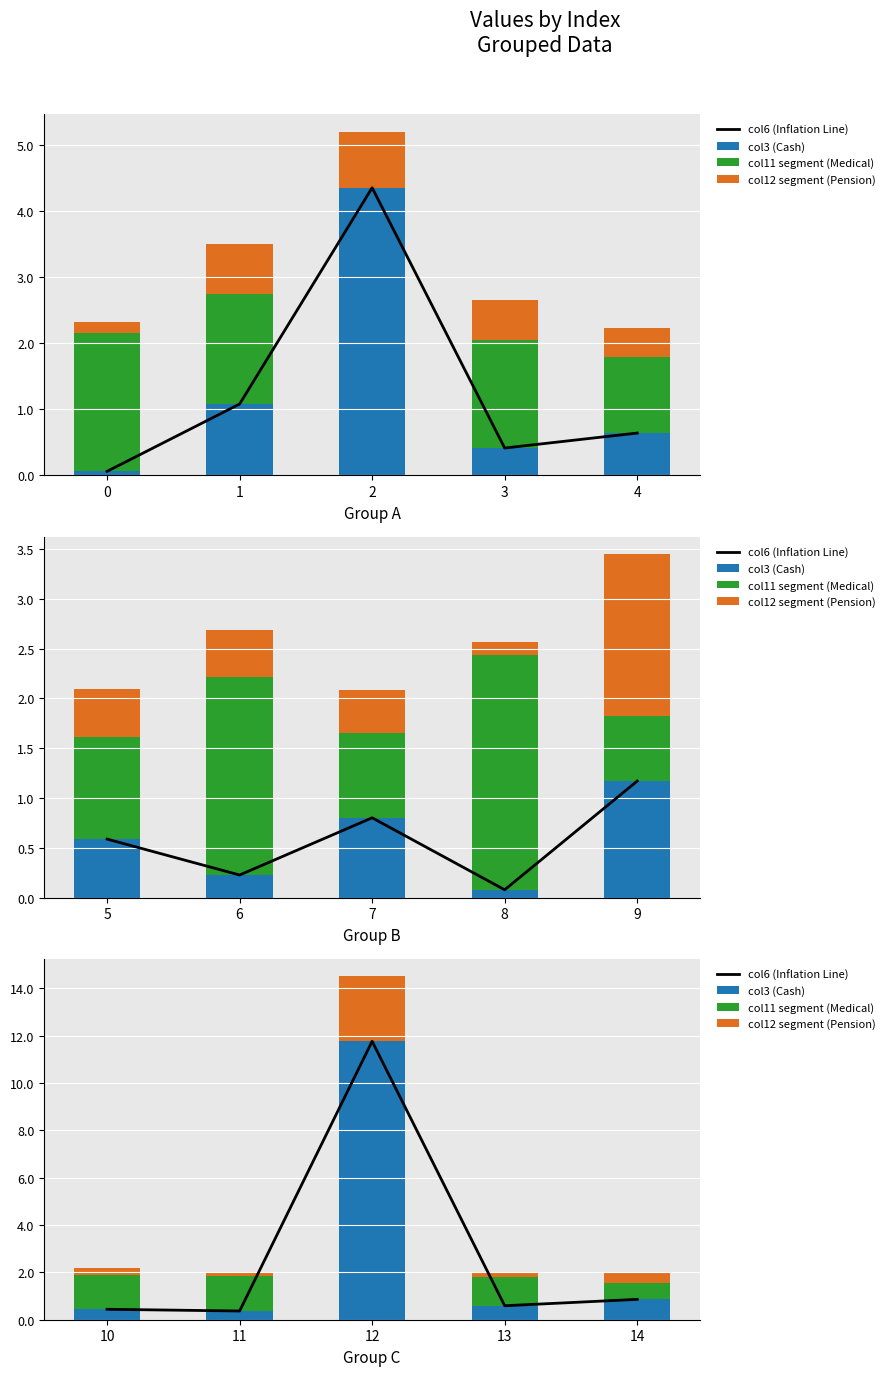

Where is col11 segment (Medical) nearest to the value 0?

12